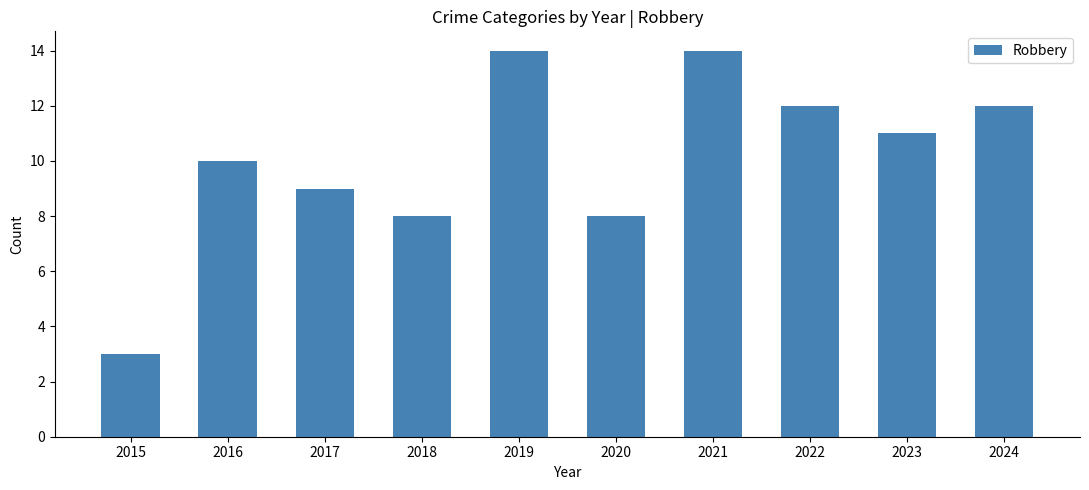

Between 2020 and 2024, which is larger?

2024